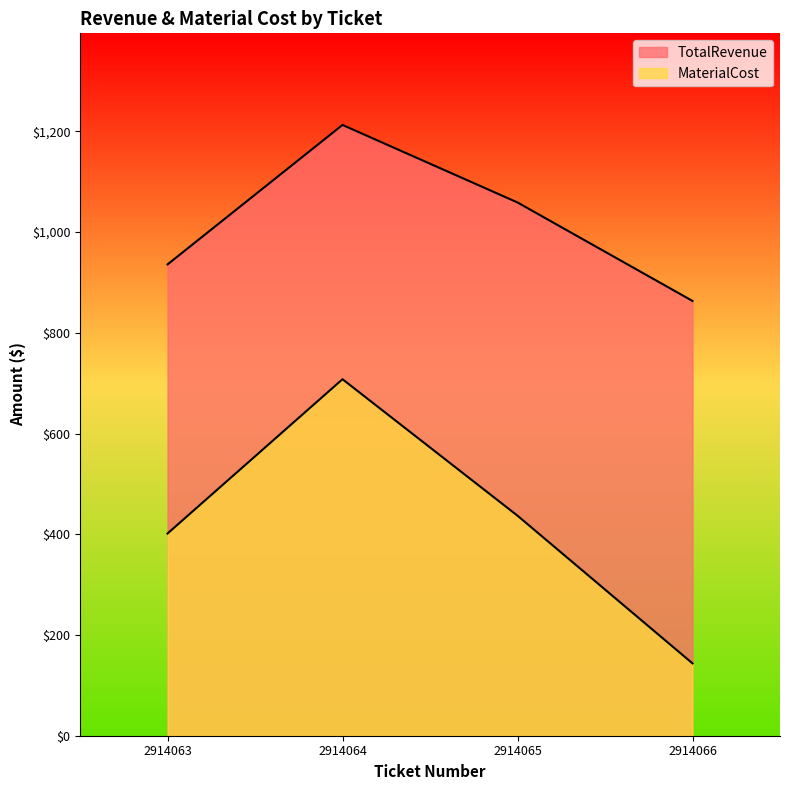

True or false: MaterialCost has a value of 401.4 at 2914063.

True